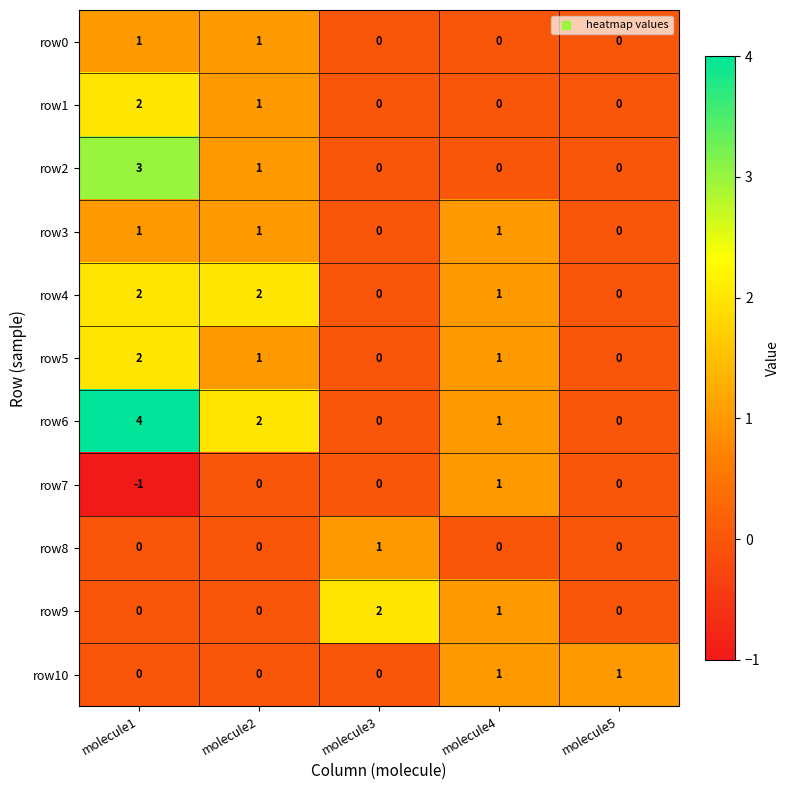

The value of row9 at molecule1 is 1. True or false?

False